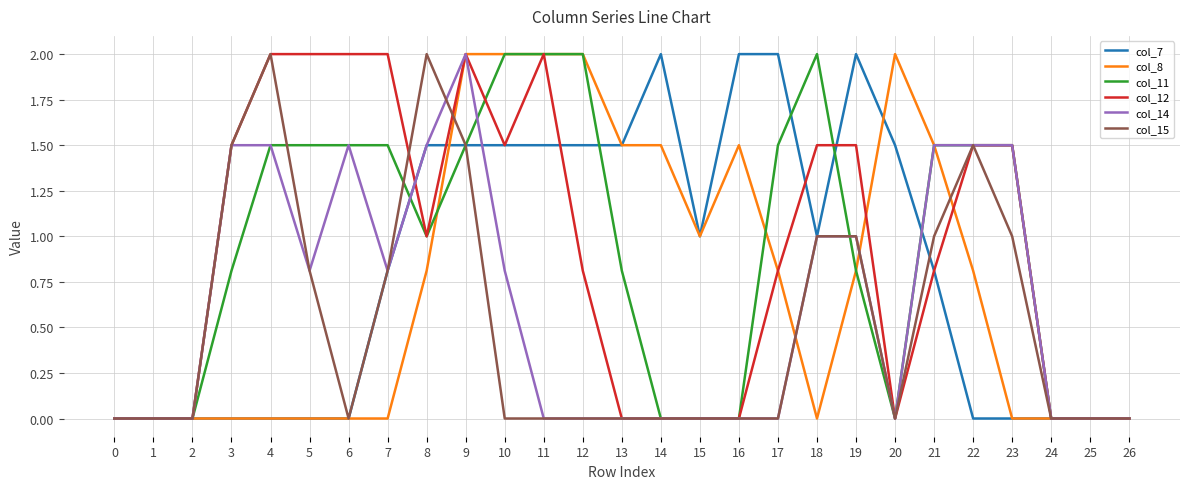

Reading left to right, what are all the values shown in this chart?

col_7: 0=0.0	1=0.0	2=0.0	3=0.0	4=0.0	5=0.0	6=0.0	7=0.8	8=1.5	9=1.5	10=1.5	11=1.5	12=1.5	13=1.5	14=2.0	15=1.0	16=2.0	17=2.0	18=1.0	19=2.0	20=1.5	21=0.8	22=0.0	23=0.0	24=0.0	25=0.0	26=0.0
col_8: 0=0.0	1=0.0	2=0.0	3=0.0	4=0.0	5=0.0	6=0.0	7=0.0	8=0.8	9=2.0	10=2.0	11=2.0	12=2.0	13=1.5	14=1.5	15=1.0	16=1.5	17=0.8	18=0.0	19=0.8	20=2.0	21=1.5	22=0.8	23=0.0	24=0.0	25=0.0	26=0.0
col_11: 0=0.0	1=0.0	2=0.0	3=0.8	4=1.5	5=1.5	6=1.5	7=1.5	8=1.0	9=1.5	10=2.0	11=2.0	12=2.0	13=0.8	14=0.0	15=0.0	16=0.0	17=1.5	18=2.0	19=0.8	20=0.0	21=1.5	22=1.5	23=1.5	24=0.0	25=0.0	26=0.0
col_12: 0=0.0	1=0.0	2=0.0	3=1.5	4=2.0	5=2.0	6=2.0	7=2.0	8=1.0	9=2.0	10=1.5	11=2.0	12=0.8	13=0.0	14=0.0	15=0.0	16=0.0	17=0.8	18=1.5	19=1.5	20=0.0	21=0.8	22=1.5	23=1.5	24=0.0	25=0.0	26=0.0
col_14: 0=0.0	1=0.0	2=0.0	3=1.5	4=1.5	5=0.8	6=1.5	7=0.8	8=1.5	9=2.0	10=0.8	11=0.0	12=0.0	13=0.0	14=0.0	15=0.0	16=0.0	17=0.0	18=1.0	19=1.0	20=0.0	21=1.5	22=1.5	23=1.5	24=0.0	25=0.0	26=0.0
col_15: 0=0.0	1=0.0	2=0.0	3=1.5	4=2.0	5=0.8	6=0.0	7=0.8	8=2.0	9=1.5	10=0.0	11=0.0	12=0.0	13=0.0	14=0.0	15=0.0	16=0.0	17=0.0	18=1.0	19=1.0	20=0.0	21=1.0	22=1.5	23=1.0	24=0.0	25=0.0	26=0.0